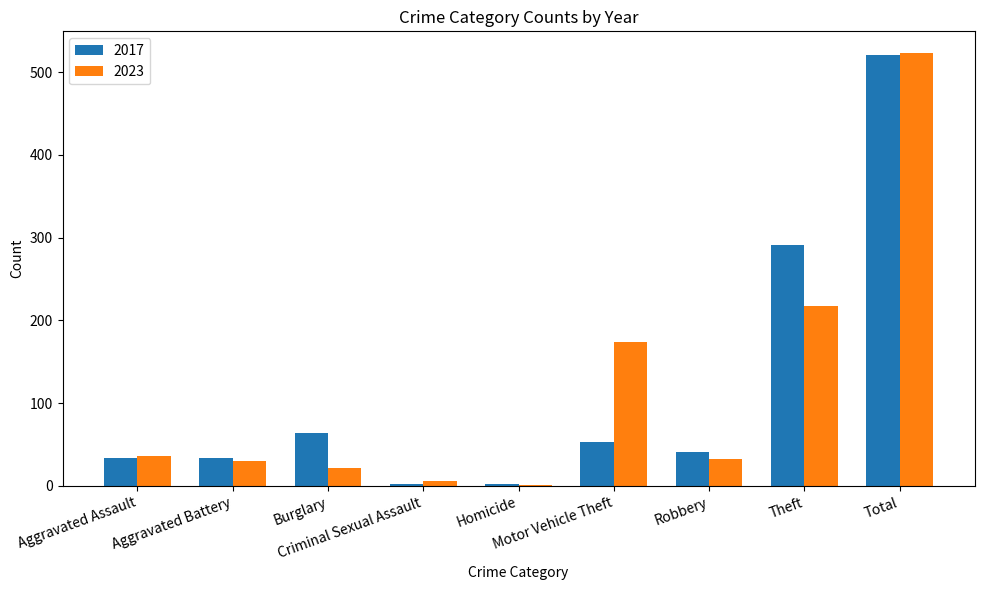

What is the sum of all 2017 values?

1042